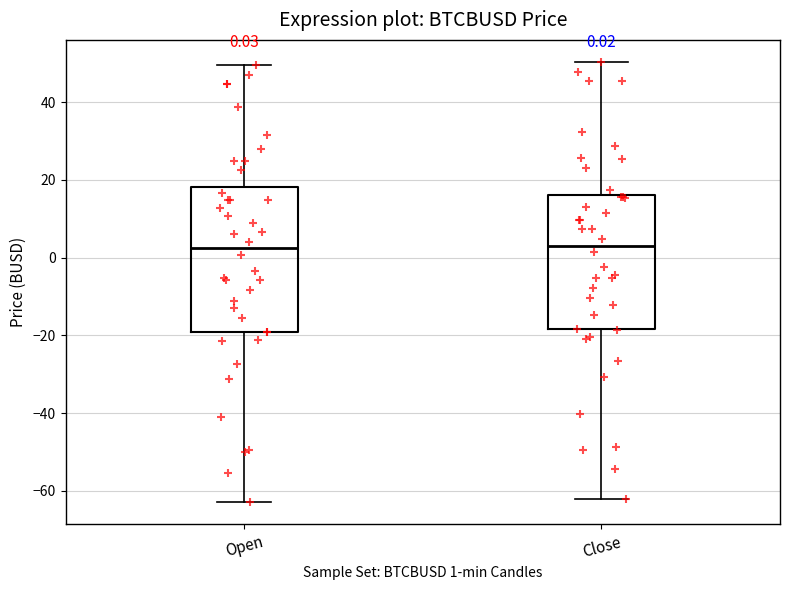

Comparing the boxes themselves (not the whiskers), which one is the tallest?

Open